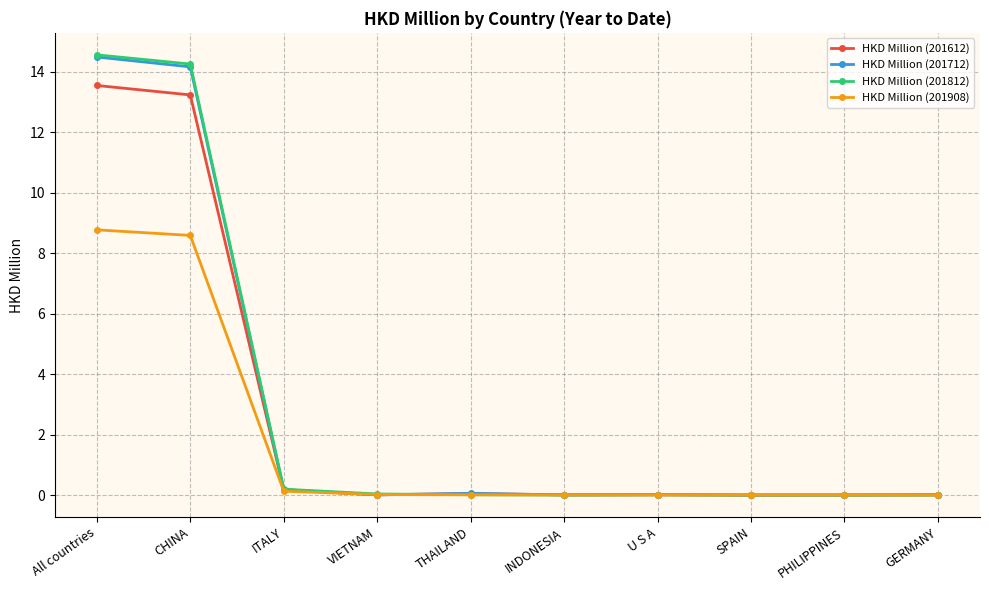

Does the chart have visible grid lines?

Yes